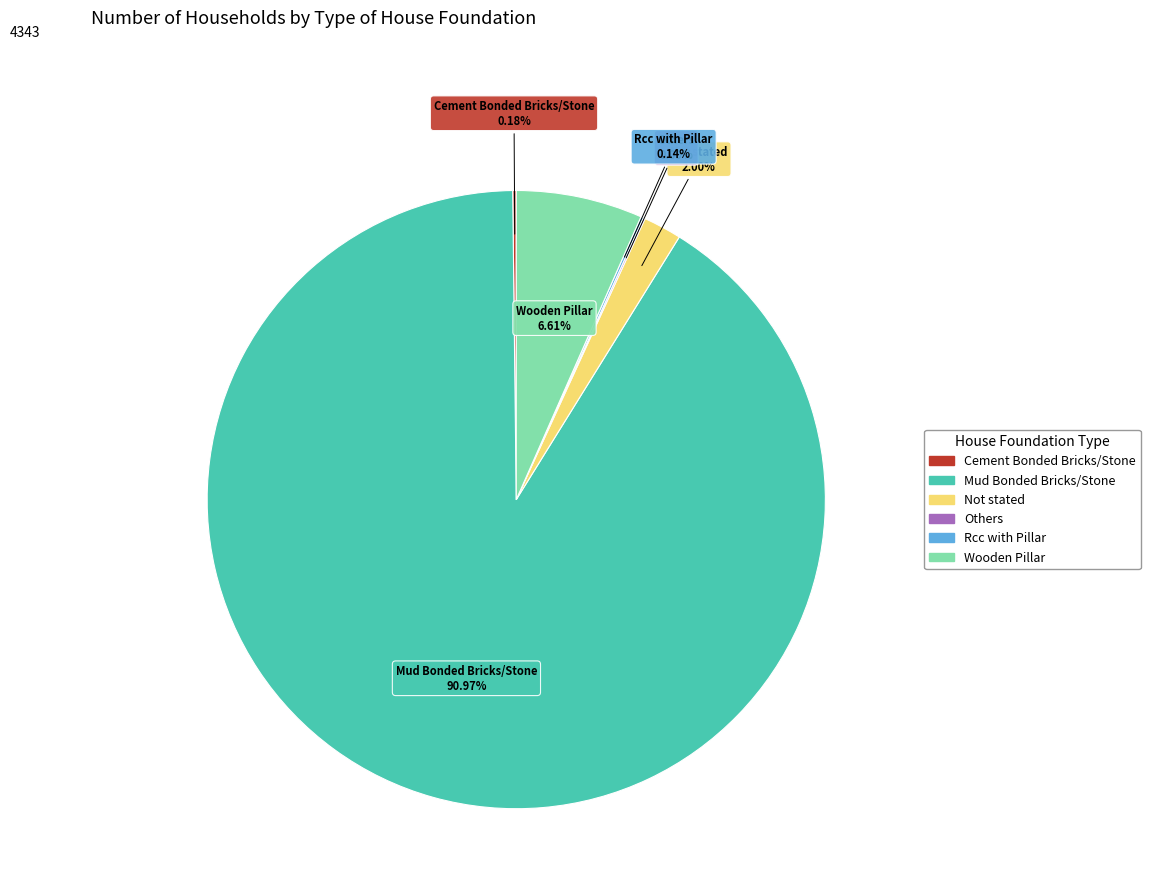

Which has a higher value, Mud Bonded Bricks/Stone or Wooden Pillar?

Mud Bonded Bricks/Stone